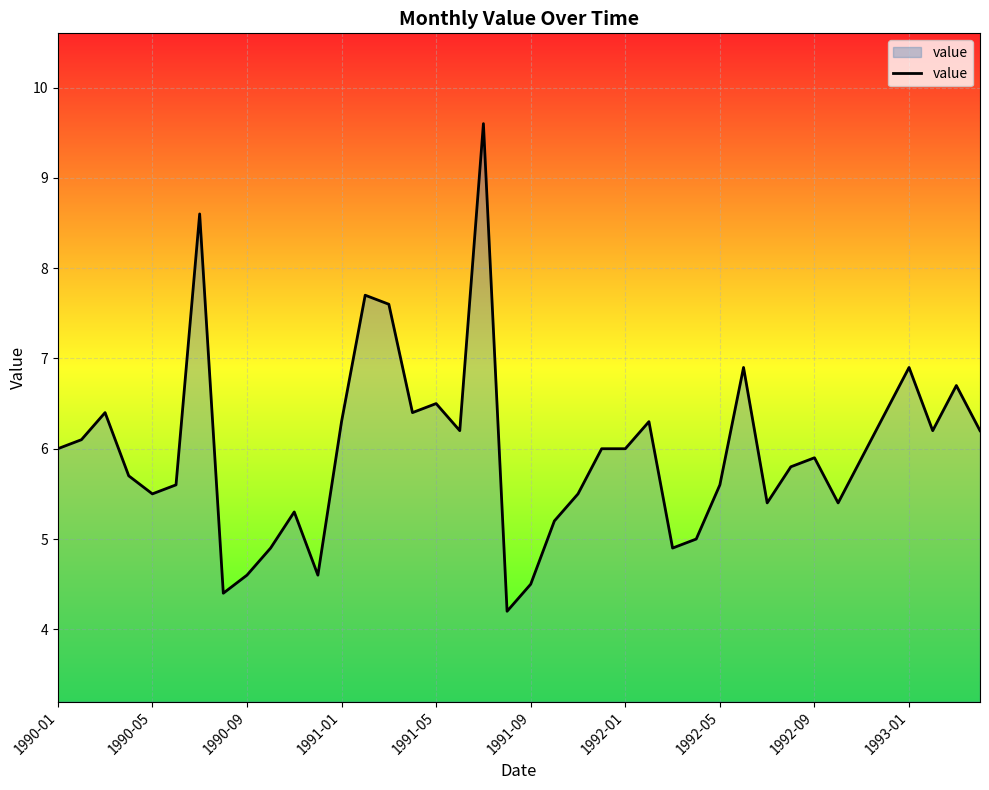

What is the difference between the maximum and minimum values?

5.4